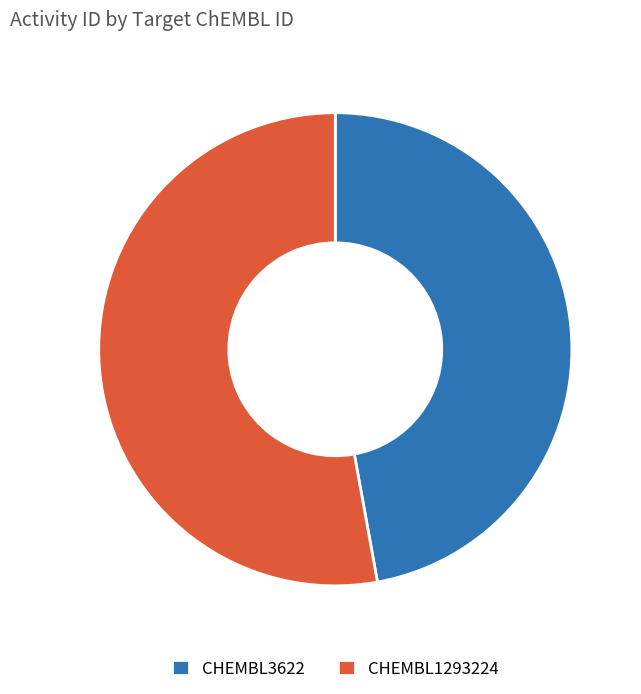

Do CHEMBL1293224 and CHEMBL3622 together represent more than half of the pie?

Yes